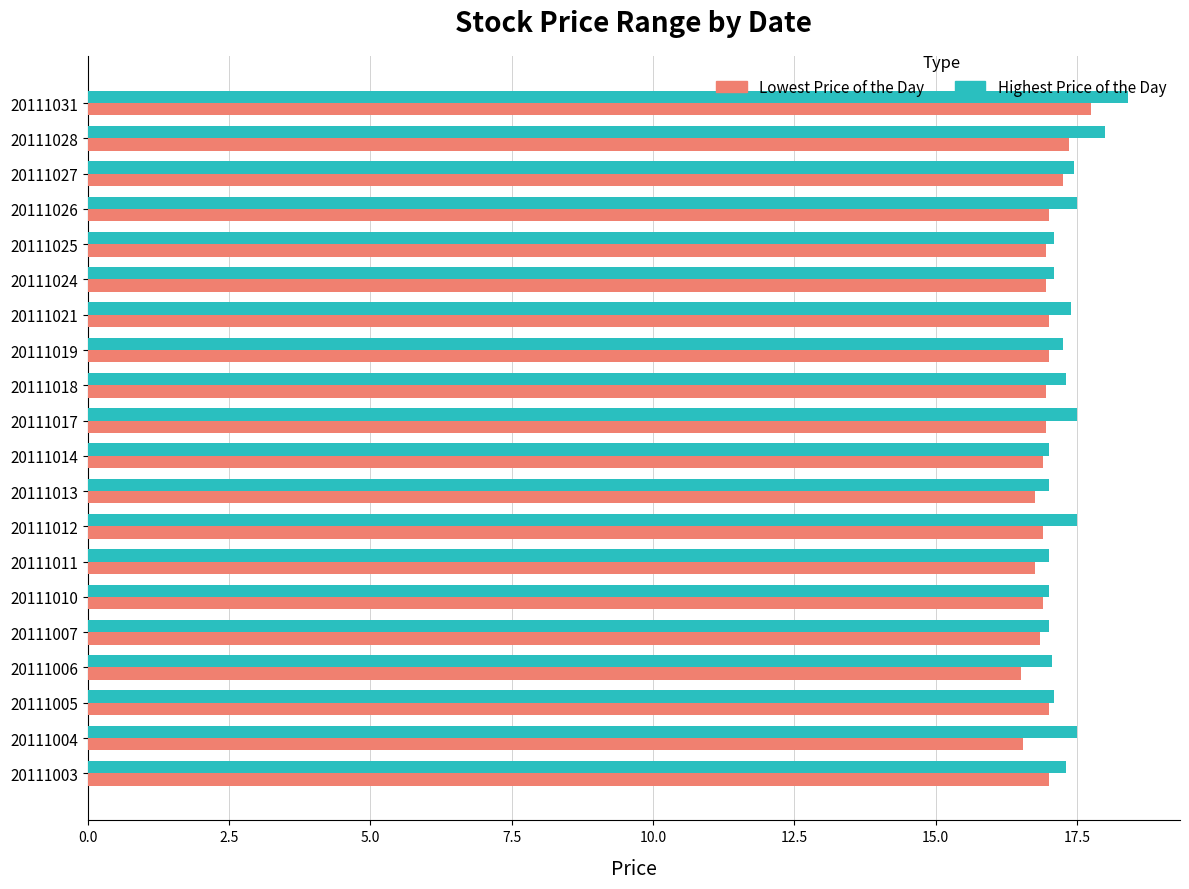

Which category has the highest value in the Highest Price of the Day series?

20111031